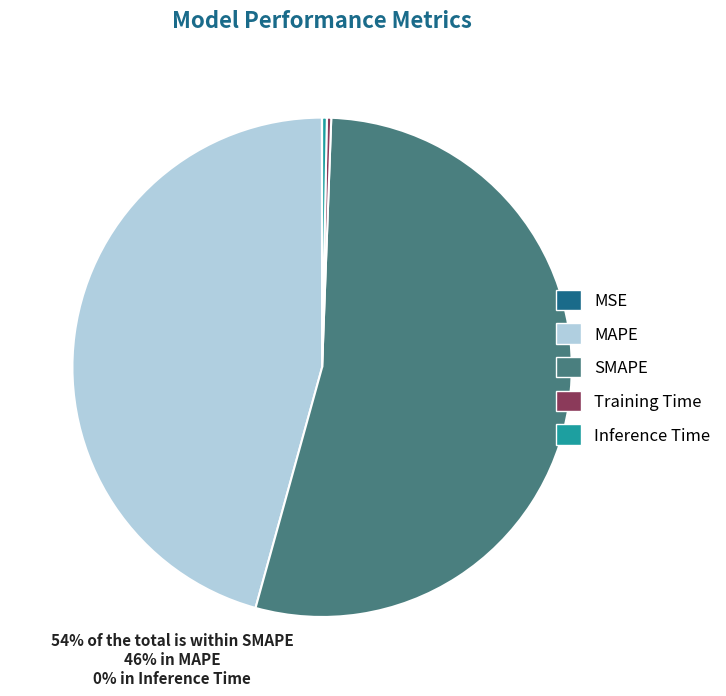

Combined, do SMAPE and Training Time account for over 50%?

Yes